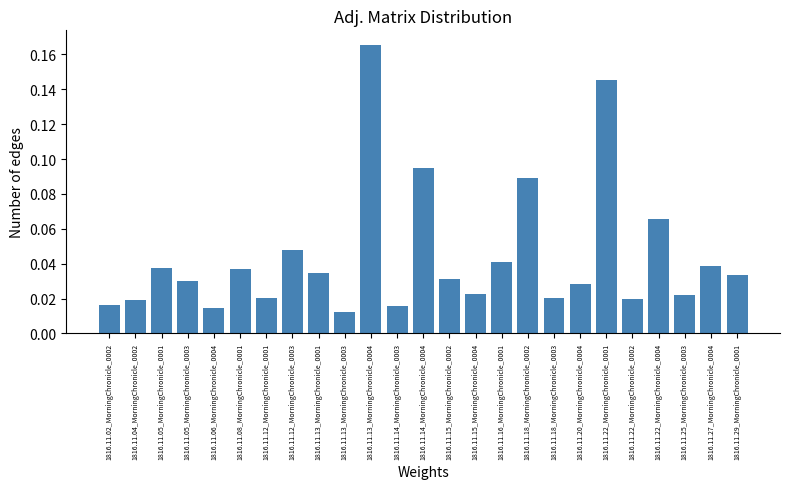

What is the sum of all values?

1.1